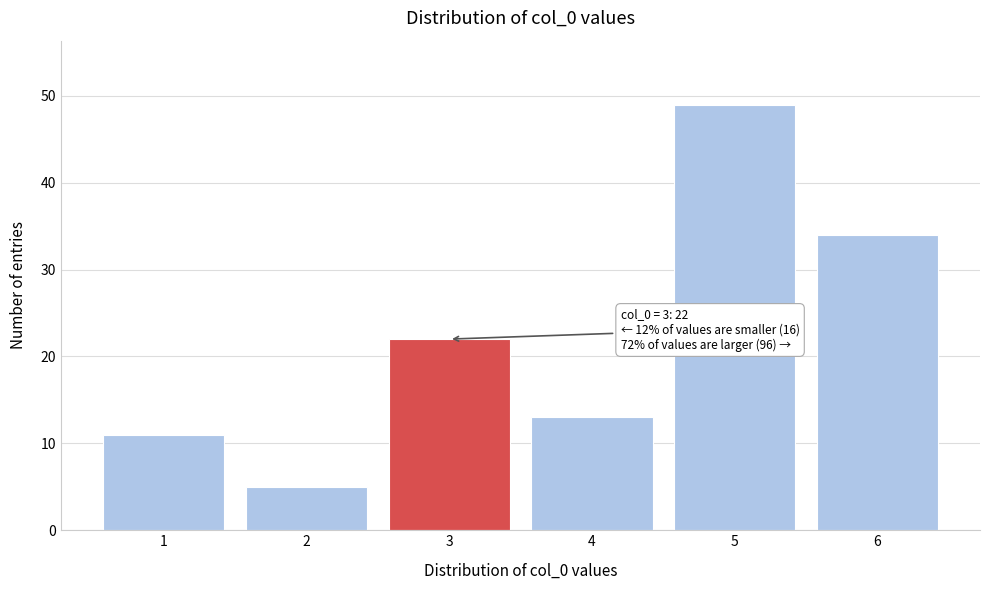

Reading left to right, transcribe all the data shown in this chart.

1=11	2=5	3=22	4=13	5=49	6=34